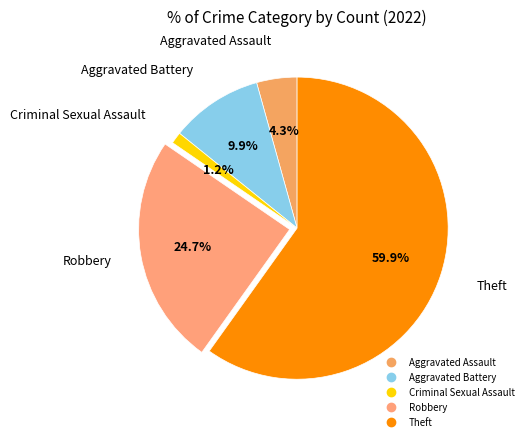

What is the largest slice in the pie chart?

Theft